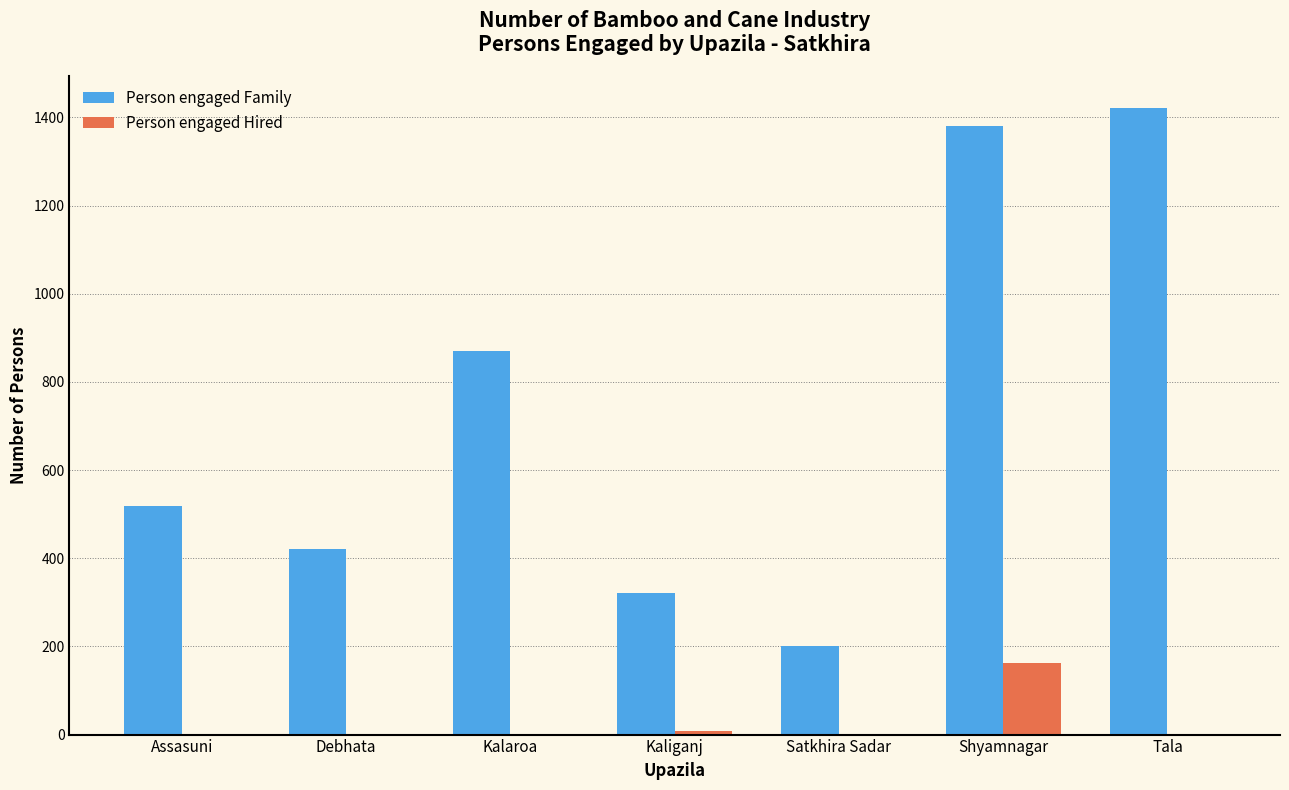

At which label is Person engaged Family closest to 811?

Kalaroa